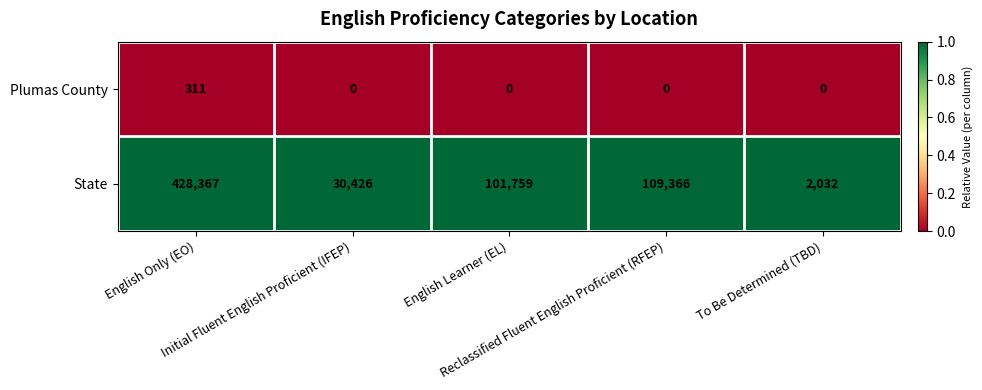

What is the spread (max minus min) of values at Reclassified Fluent English Proficient (RFEP)?

109366